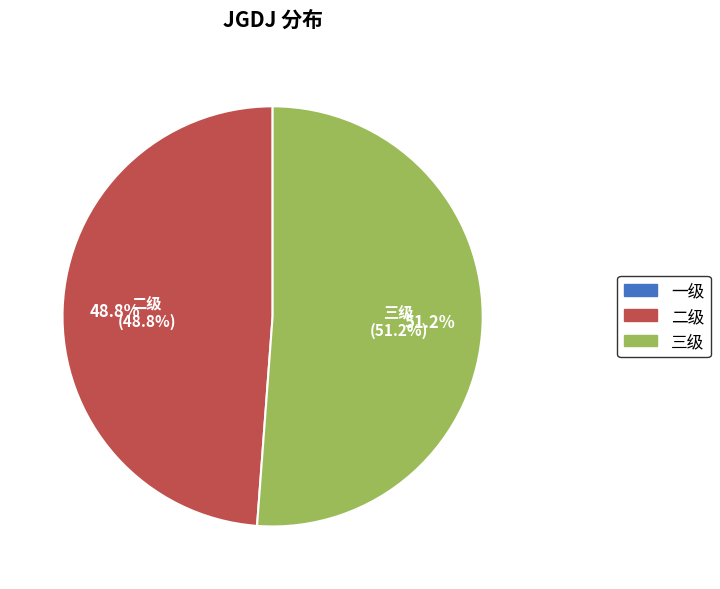

To the nearest percent, what is the difference between the largest and smallest slice percentages?

51%